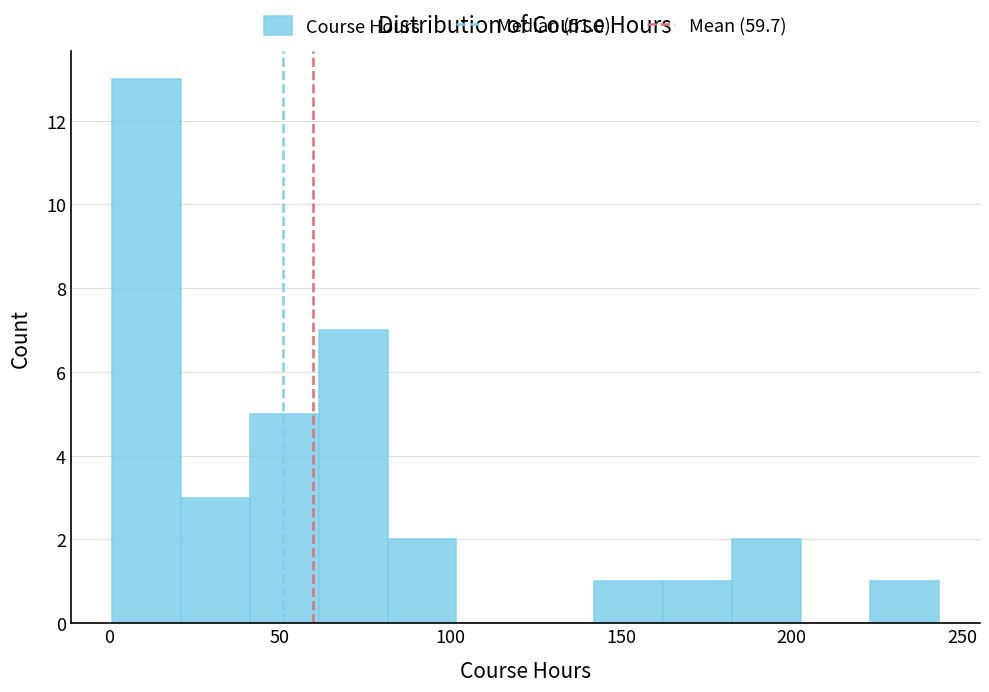

How tall is the bar that spans 20 to 40 on the x-axis? Neither the bar edges nor the heights are printed on the chart, so give them approximately, as read against the axes.

3